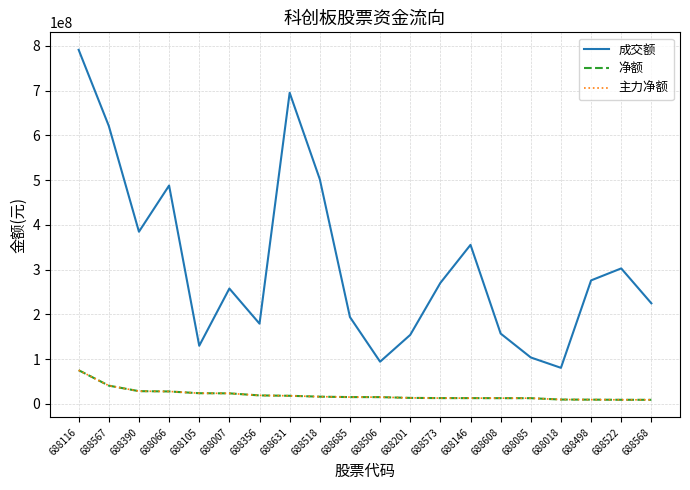

Does the chart display data point markers on the line(s)?

No